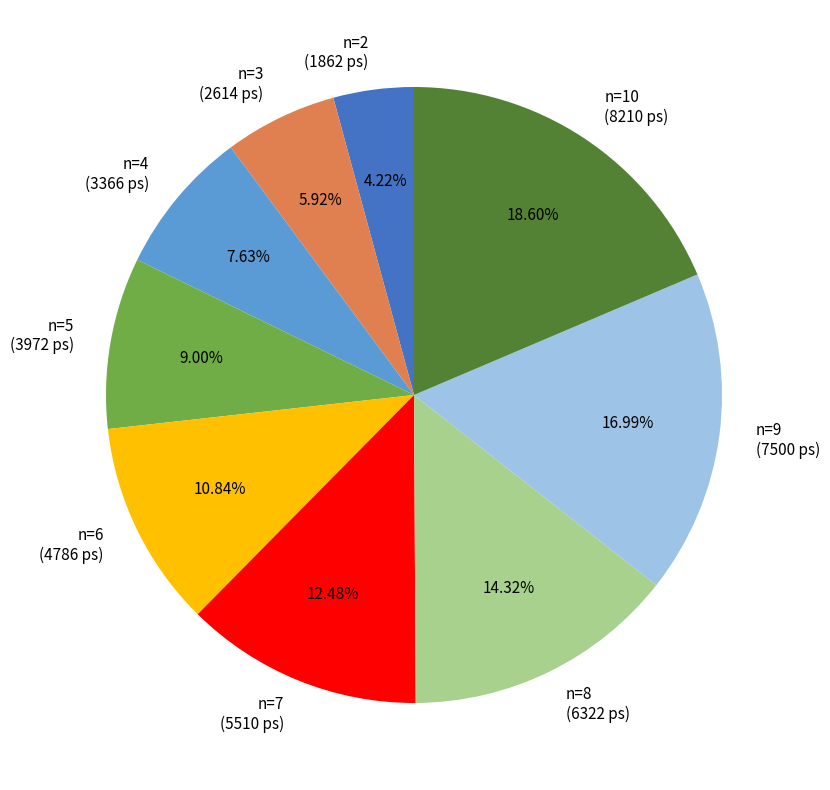

Rank the categories by value from highest to lowest.

n=10 (8210 ps), n=9 (7500 ps), n=8 (6322 ps), n=7 (5510 ps), n=6 (4786 ps), n=5 (3972 ps), n=4 (3366 ps), n=3 (2614 ps), n=2 (1862 ps)